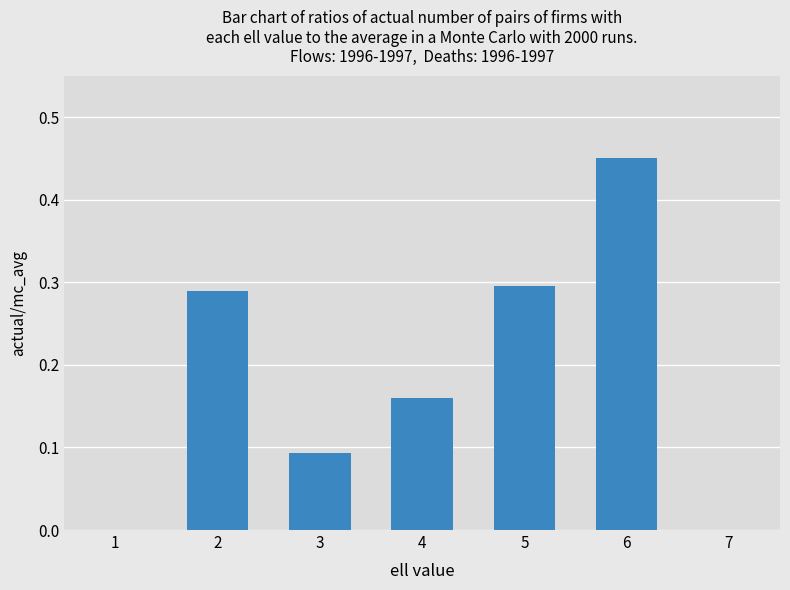

Is it true that the value at 5 is 0.3?

True